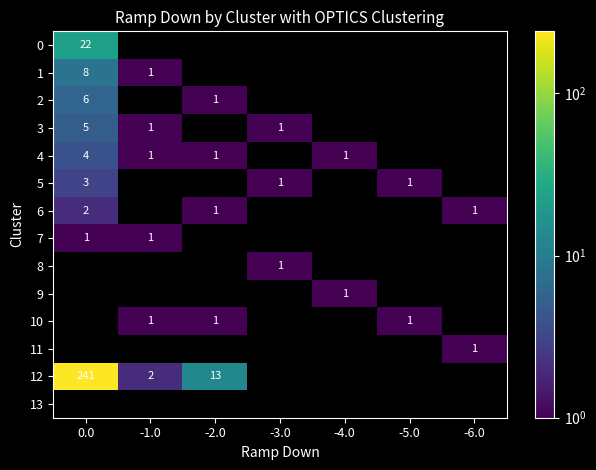

How many distinct data groups are displayed?

14